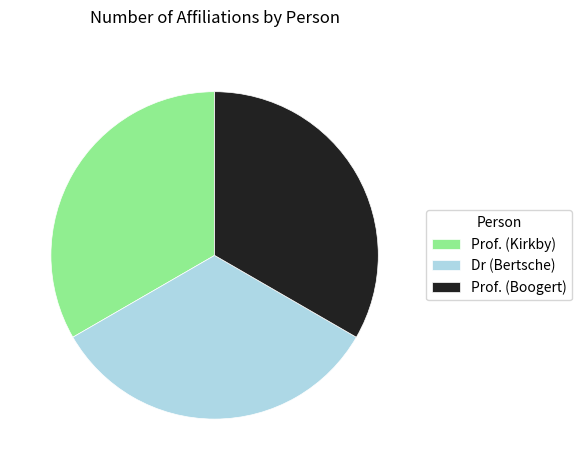

How many segments does this pie chart have?

3